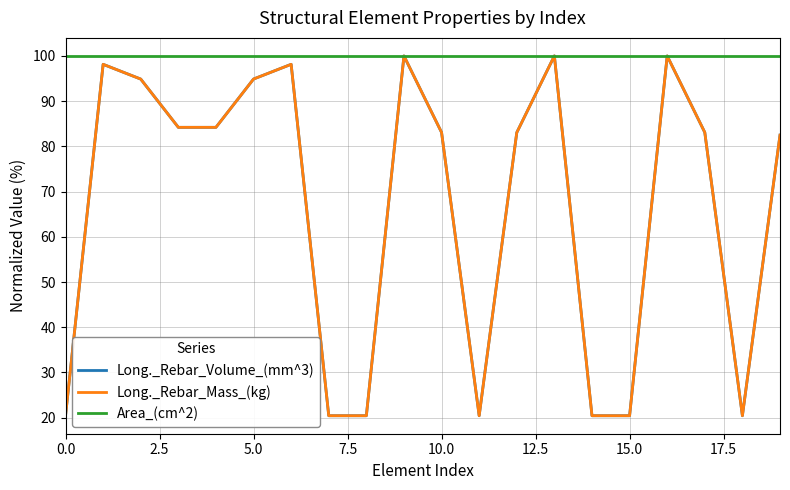

What is the maximum value for Area_(cm^2)?

100.0